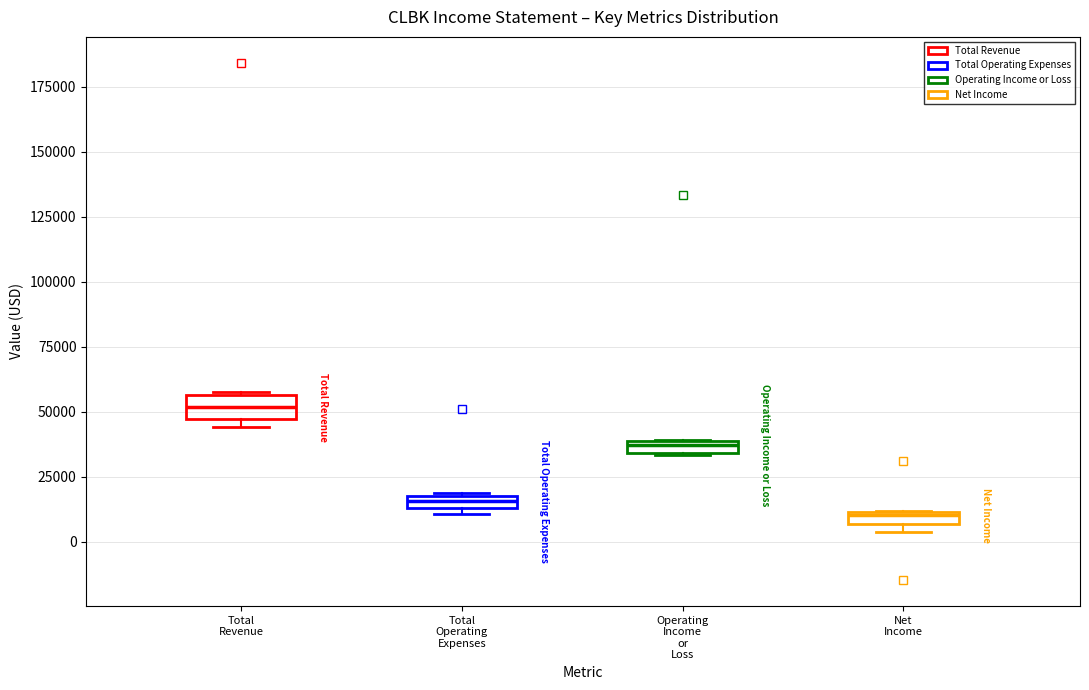

Where does the median line of the box for Total Revenue sit on the y-axis? The values are not printed on the chart, so give them approximately, as read against the axis.

50000